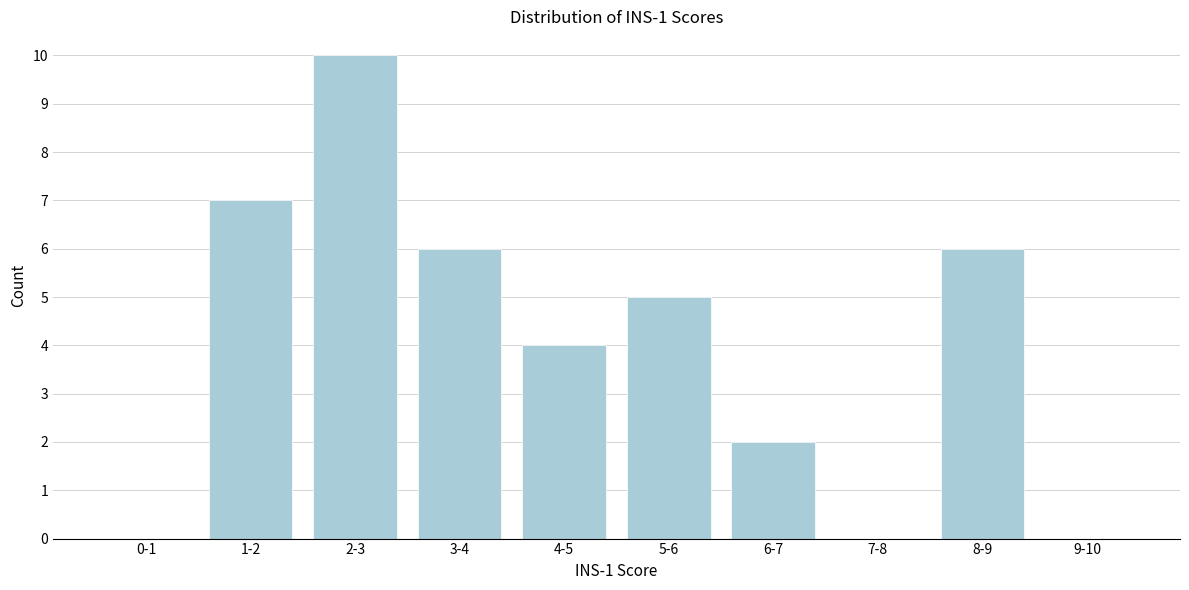

Reading left to right, transcribe all the data shown in this chart.

0-1=0	1-2=7	2-3=10	3-4=6	4-5=4	5-6=5	6-7=2	7-8=0	8-9=6	9-10=0